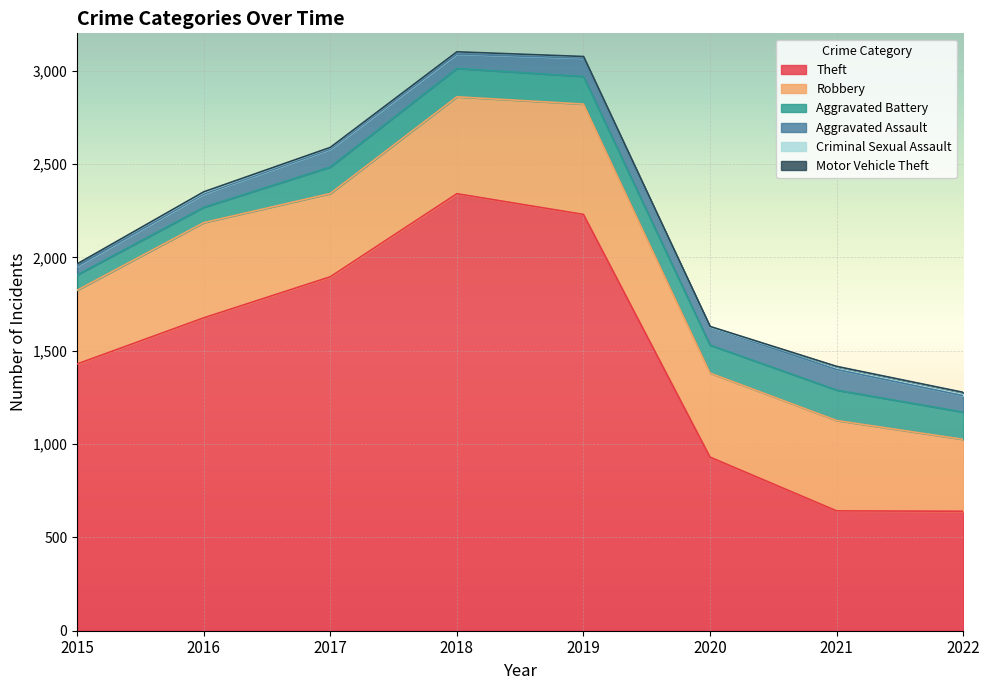

What are all the series names shown in the legend?

Theft, Robbery, Aggravated Battery, Aggravated Assault, Criminal Sexual Assault, Motor Vehicle Theft